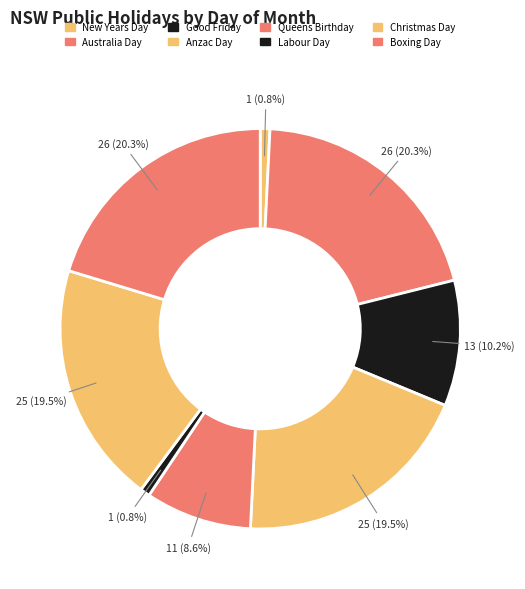

To the nearest percent, what is the difference between the New Years Day and Australia Day slice percentages?

20%